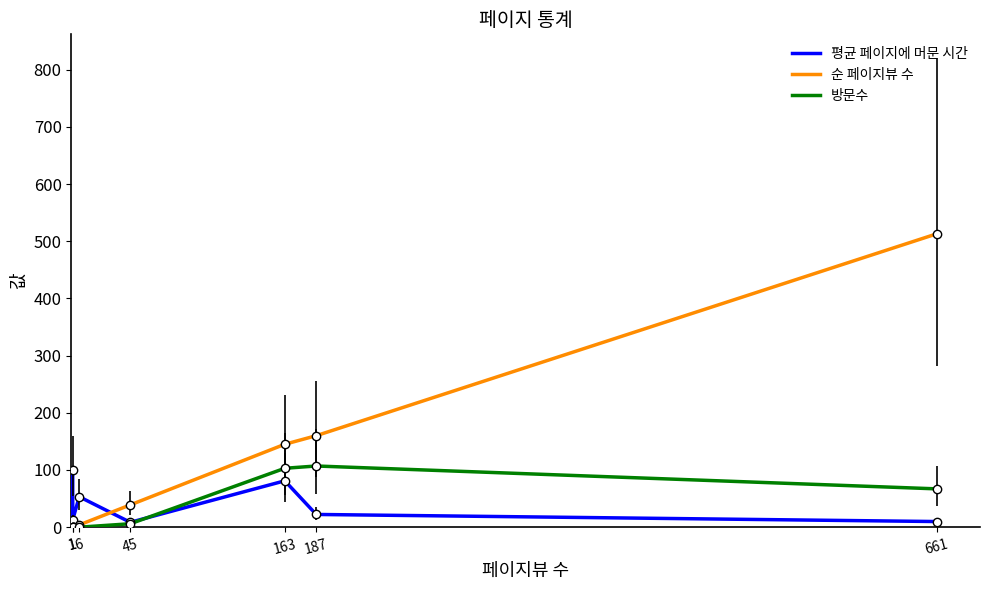

What is the total value across all series at 1?

102.0